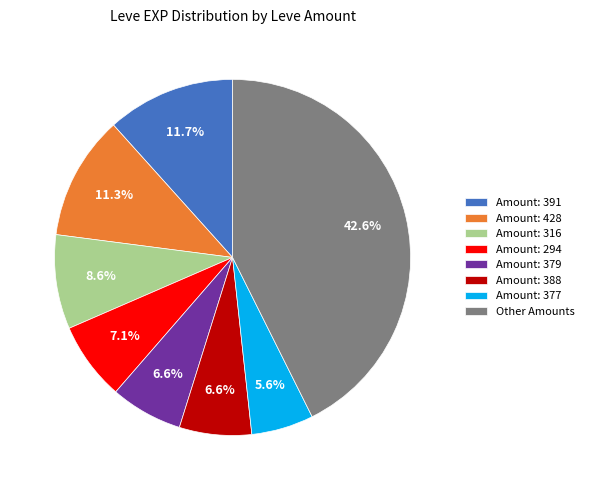

Approximately how many times larger is the value at Amount: 294 compared to Amount: 428?

0.6